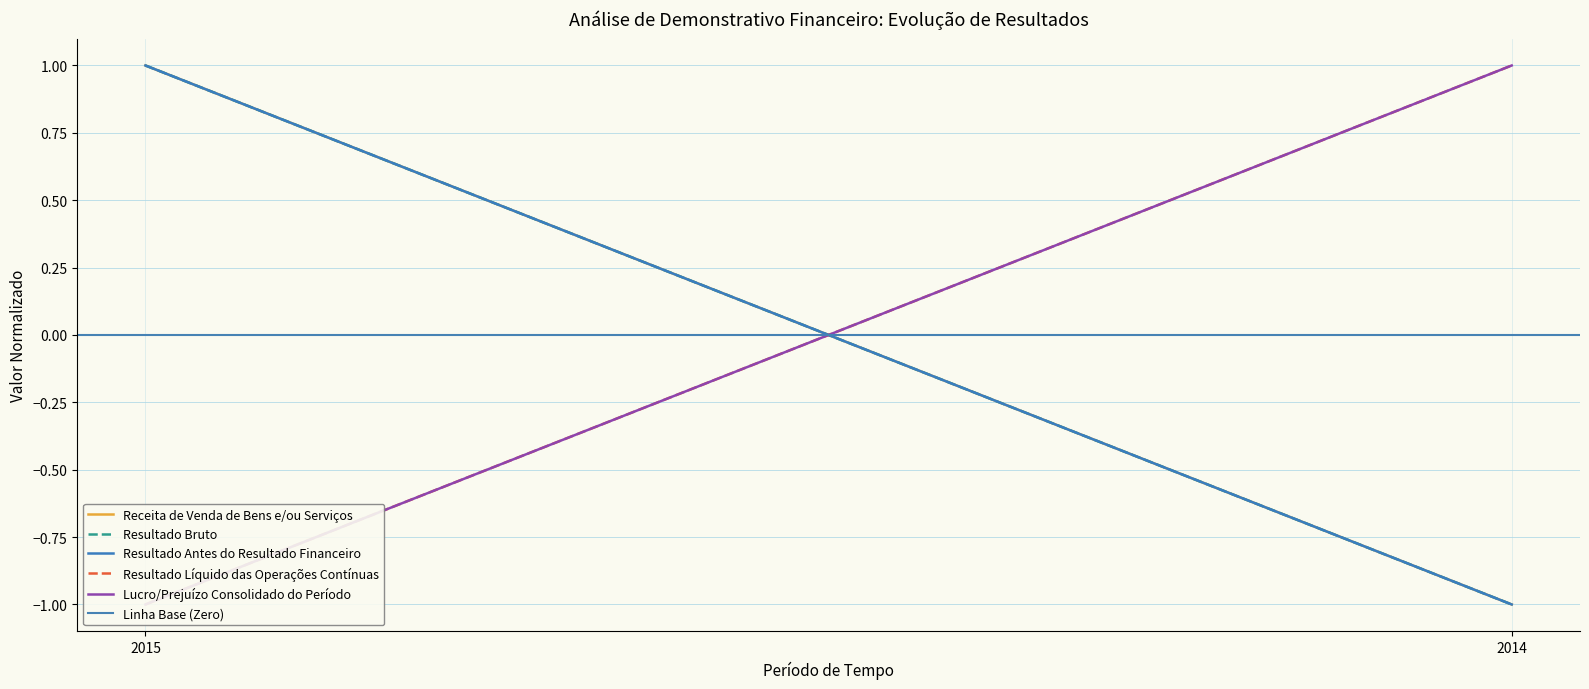

At which category does the chart reach its peak across all series?

2015